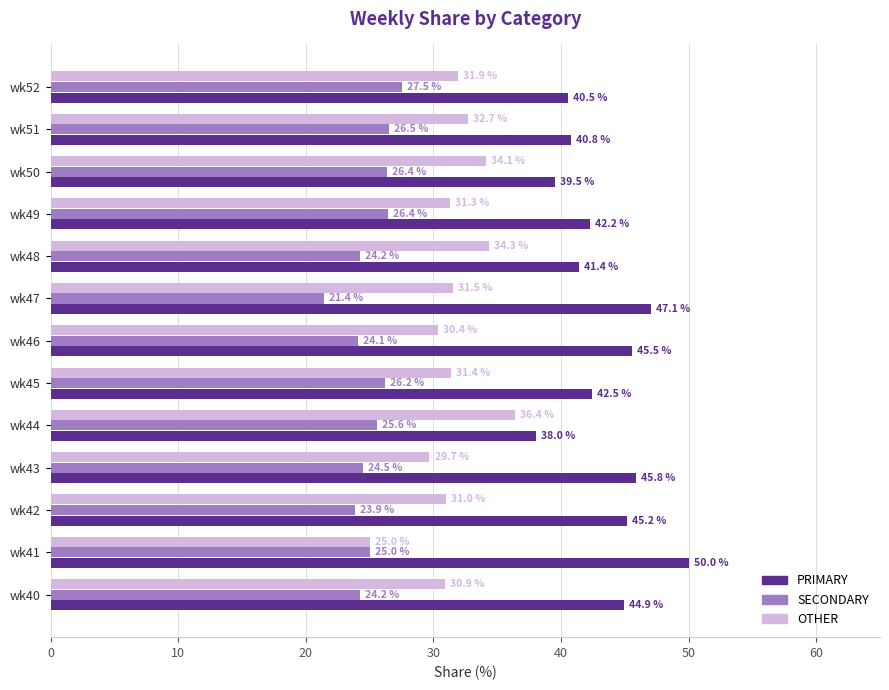

Read the OTHER value at wk49.

31.3